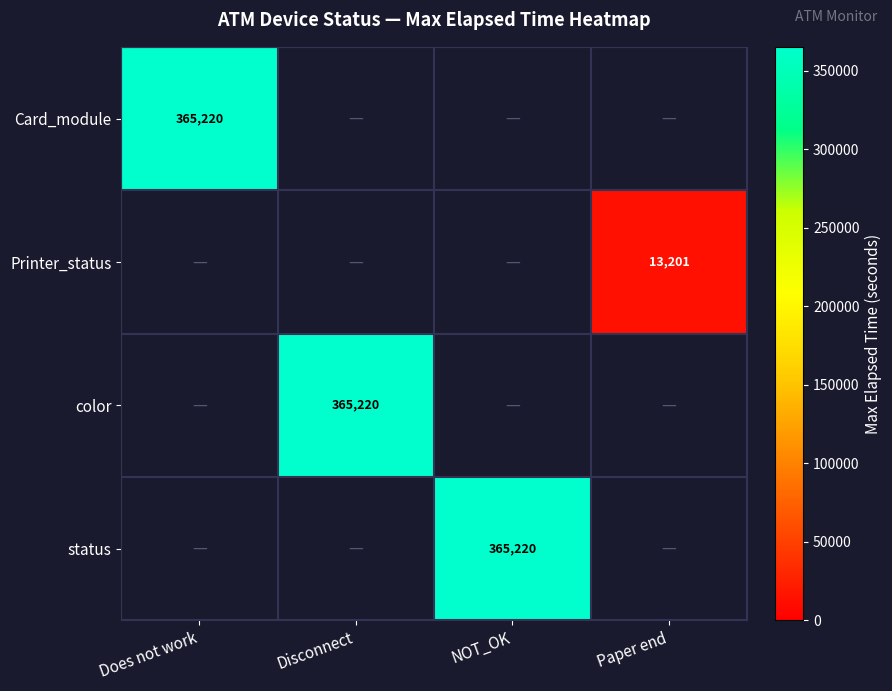

At how many categories does at least one series exceed 360175?

3